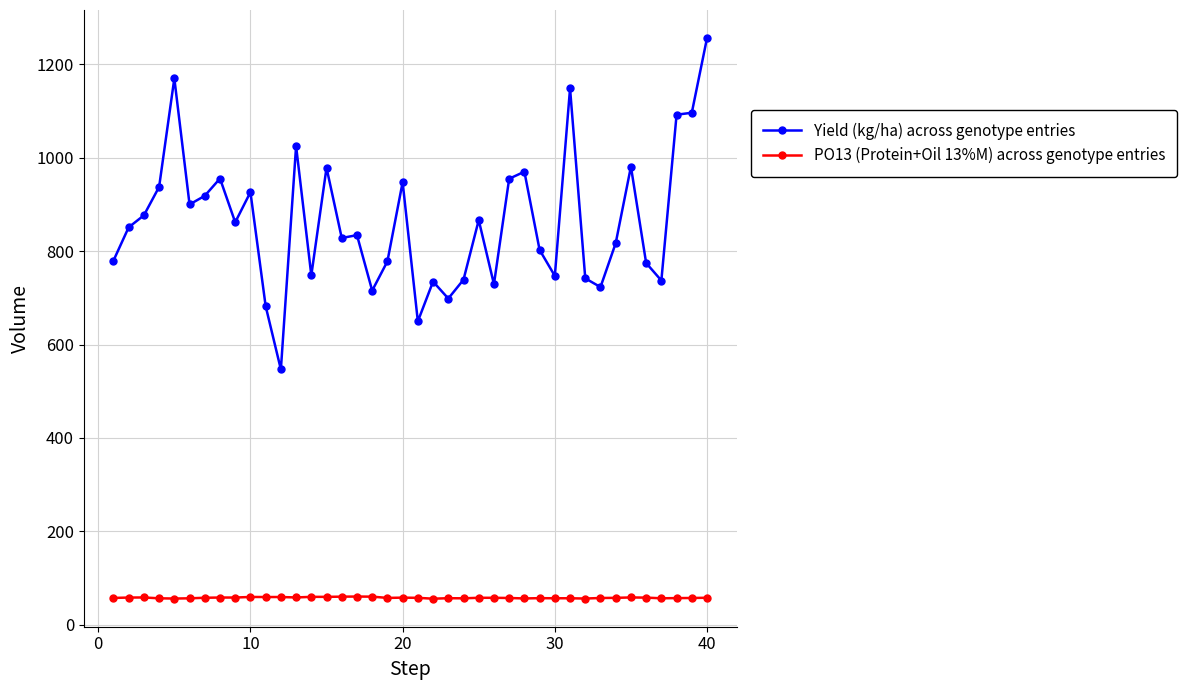

What is the highest value of the Yield (kg/ha) across genotype entries series?

1256.7